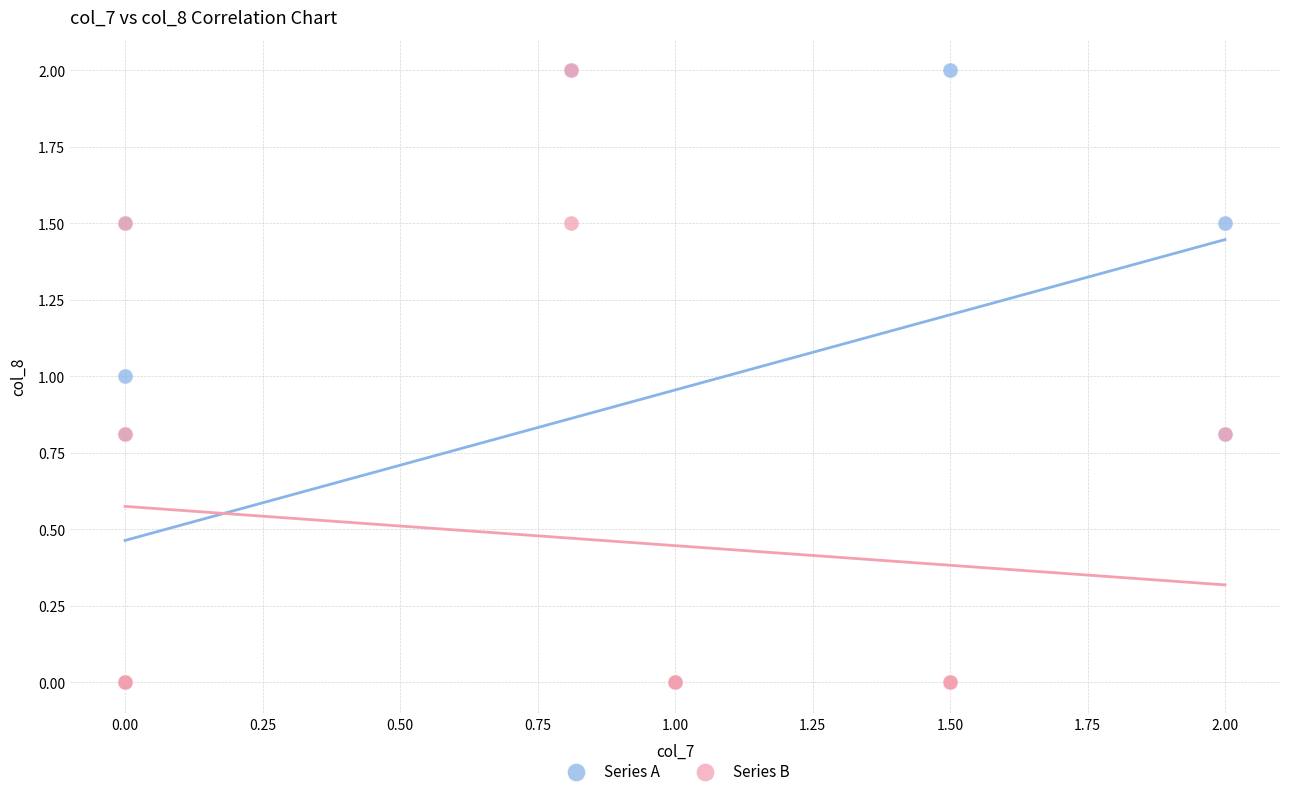

What are all the series names shown in the legend?

Series A, Series B